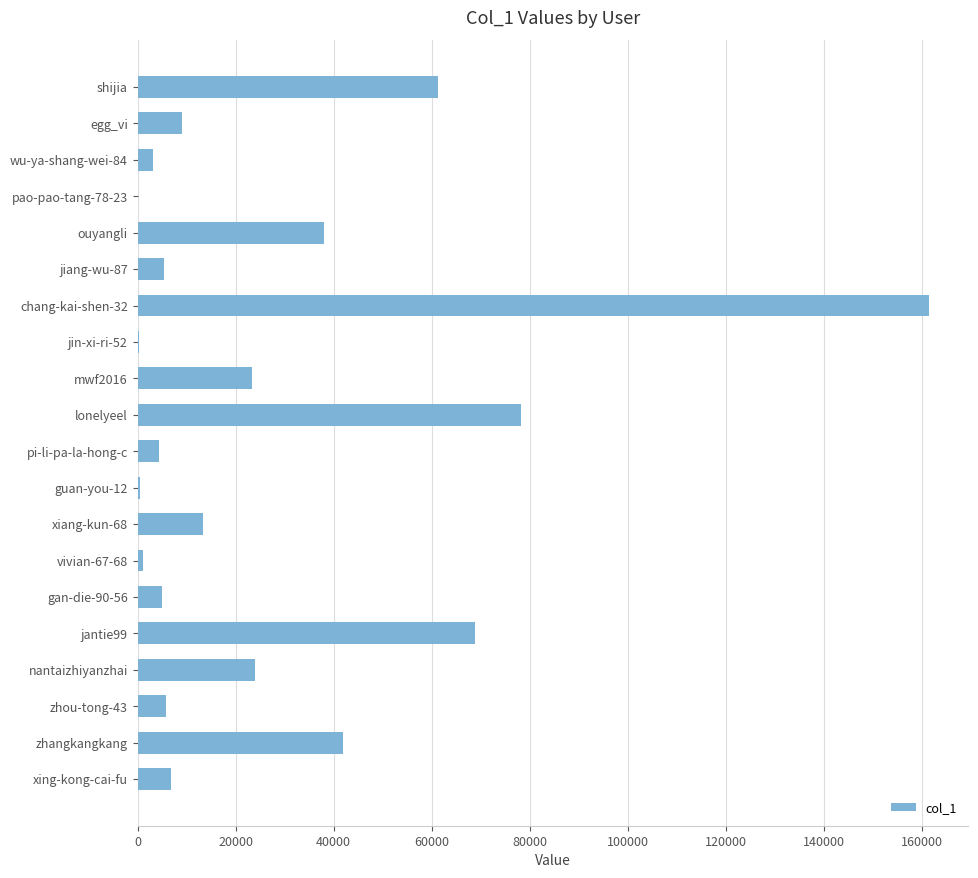

Does the chart contain stacked bars?

No